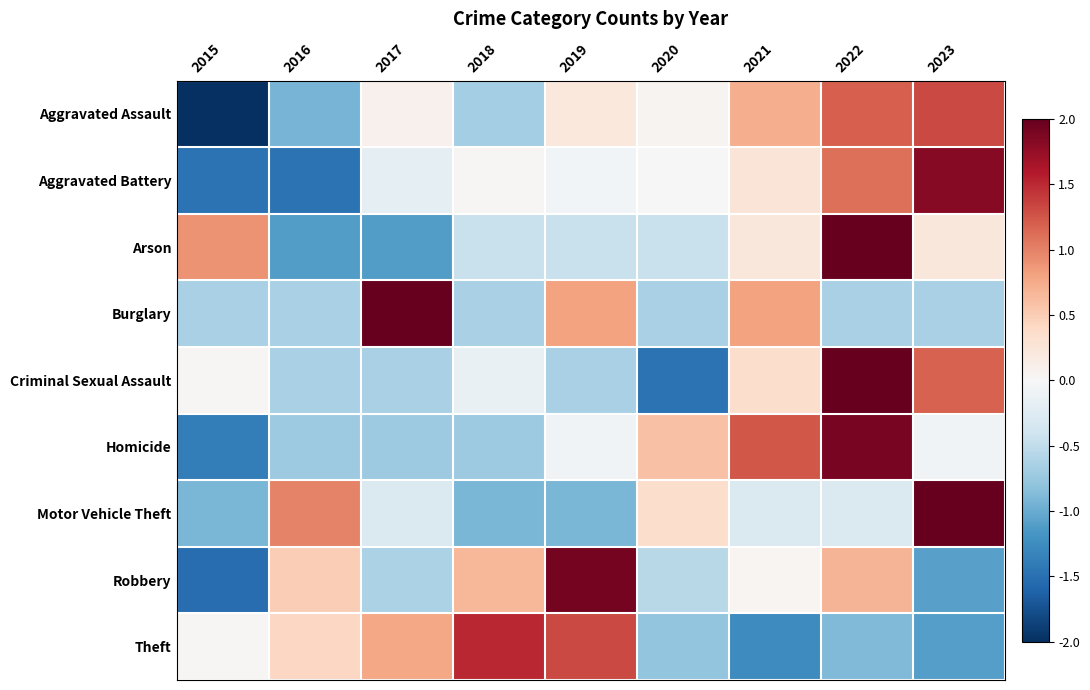

Reading left to right, transcribe all the data shown in this chart.

Aggravated Assault: 2015=-2.0	2016=-0.9	2017=0.1	2018=-0.7	2019=0.2	2020=0.0	2021=0.7	2022=1.2	2023=1.3
Aggravated Battery: 2015=-1.5	2016=-1.5	2017=-0.2	2018=0.0	2019=-0.1	2020=-0.0	2021=0.3	2022=1.1	2023=1.8
Arson: 2015=0.9	2016=-1.1	2017=-1.1	2018=-0.4	2019=-0.4	2020=-0.4	2021=0.2	2022=2.0	2023=0.2
Burglary: 2015=-0.6	2016=-0.6	2017=2.0	2018=-0.6	2019=0.8	2020=-0.6	2021=0.8	2022=-0.6	2023=-0.6
Criminal Sexual Assault: 2015=0.0	2016=-0.6	2017=-0.6	2018=-0.1	2019=-0.6	2020=-1.5	2021=0.4	2022=2.0	2023=1.2
Homicide: 2015=-1.4	2016=-0.7	2017=-0.7	2018=-0.7	2019=-0.1	2020=0.6	2021=1.2	2022=1.9	2023=-0.1
Motor Vehicle Theft: 2015=-0.9	2016=1.0	2017=-0.3	2018=-0.9	2019=-0.9	2020=0.4	2021=-0.3	2022=-0.3	2023=2.0
Robbery: 2015=-1.5	2016=0.5	2017=-0.6	2018=0.7	2019=1.9	2020=-0.6	2021=0.0	2022=0.7	2023=-1.1
Theft: 2015=0.0	2016=0.4	2017=0.8	2018=1.5	2019=1.3	2020=-0.8	2021=-1.3	2022=-0.9	2023=-1.1